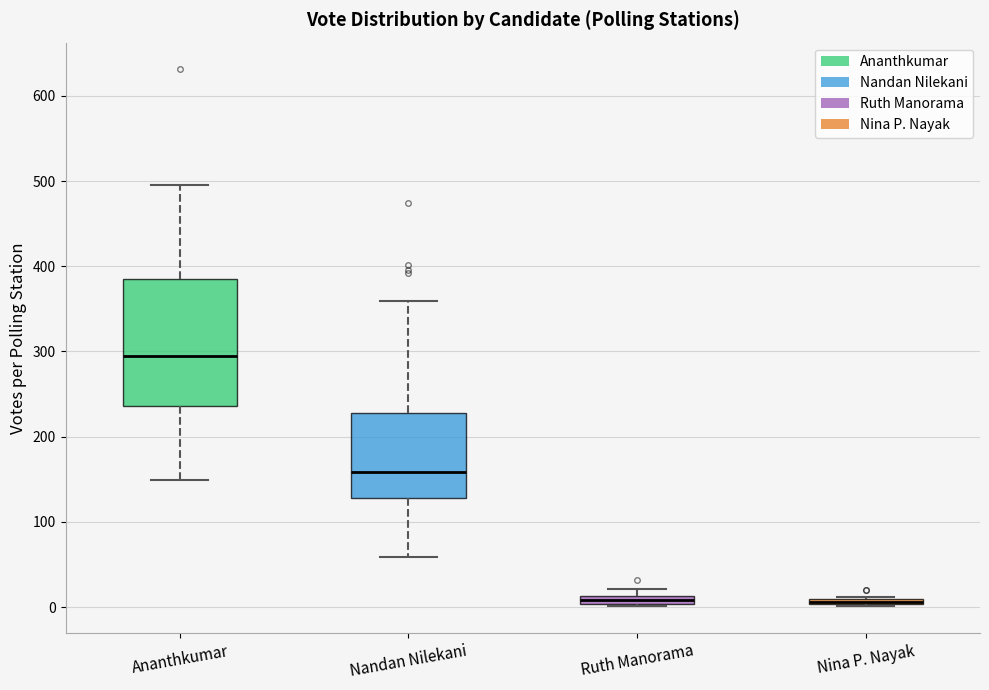

Comparing the boxes themselves (not the whiskers), which one is the tallest?

Ananthkumar